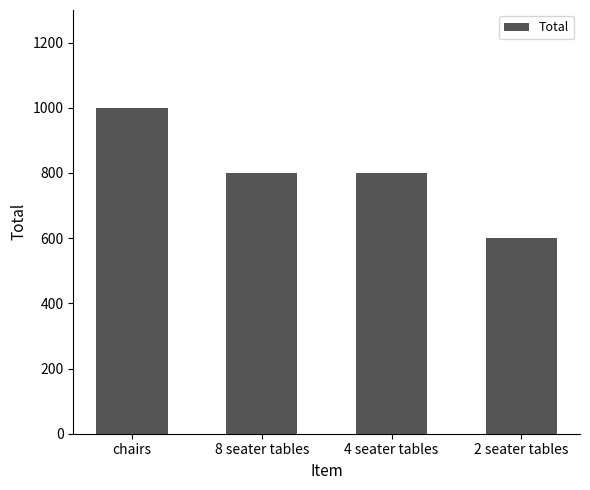

The value at 4 seater tables is 268. True or false?

False